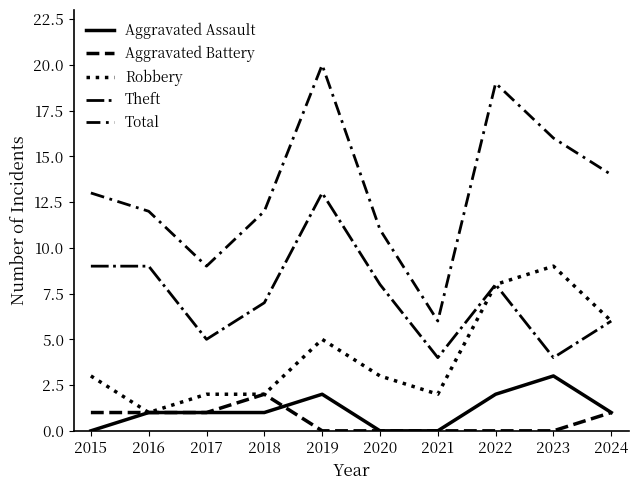

Rank the series at 2023 from lowest to highest value.

Aggravated Battery, Aggravated Assault, Theft, Robbery, Total